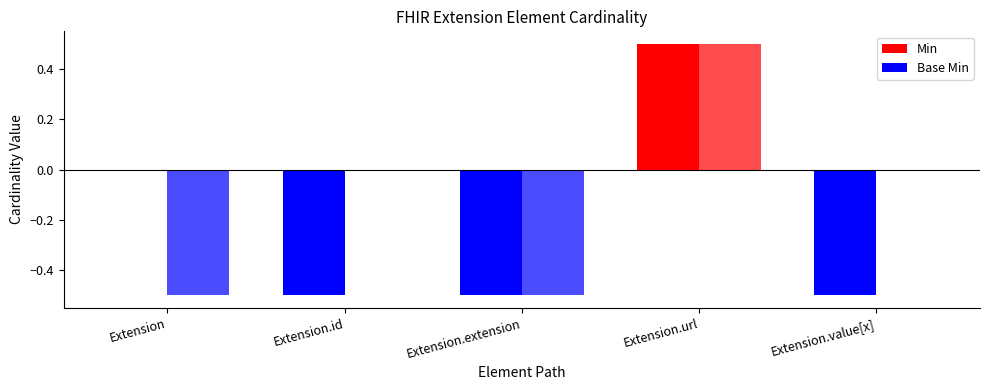

Which series has the largest total across all categories?

Min